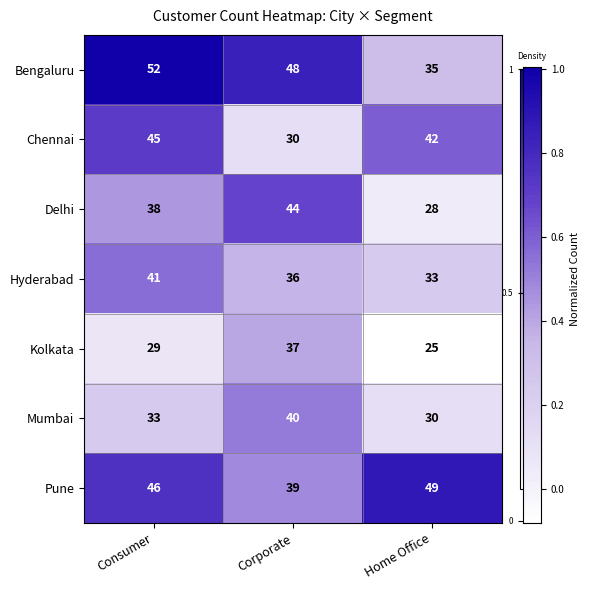

True or false: Chennai has a value of 50 at Corporate.

False